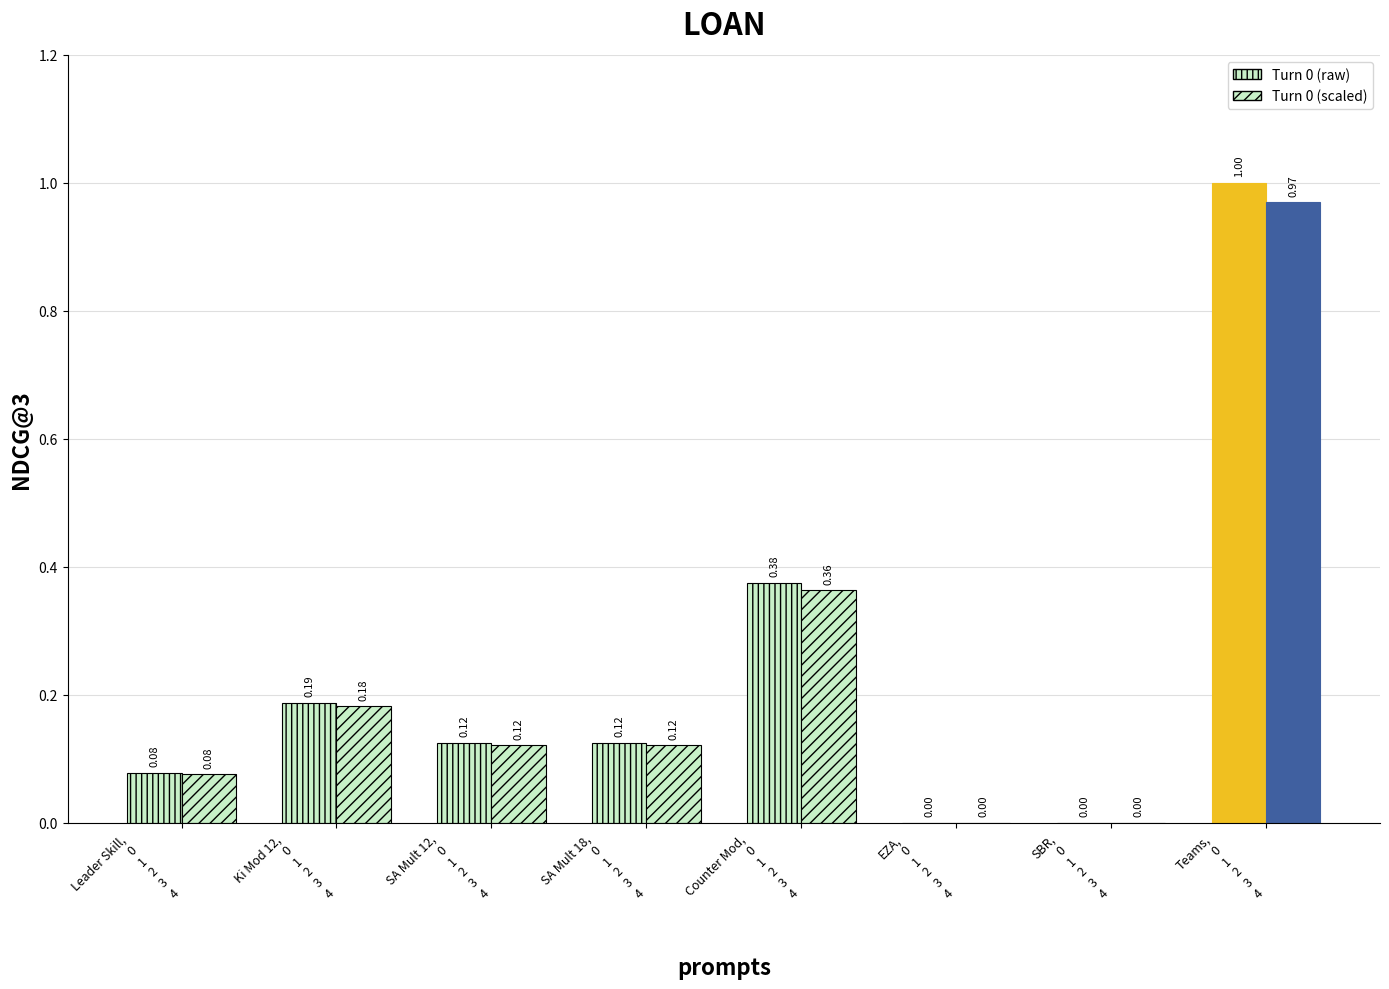

True or false: Turn 0 (scaled) has a value of 0.1 at Leader Skill,
0
1
2
3
4.

True